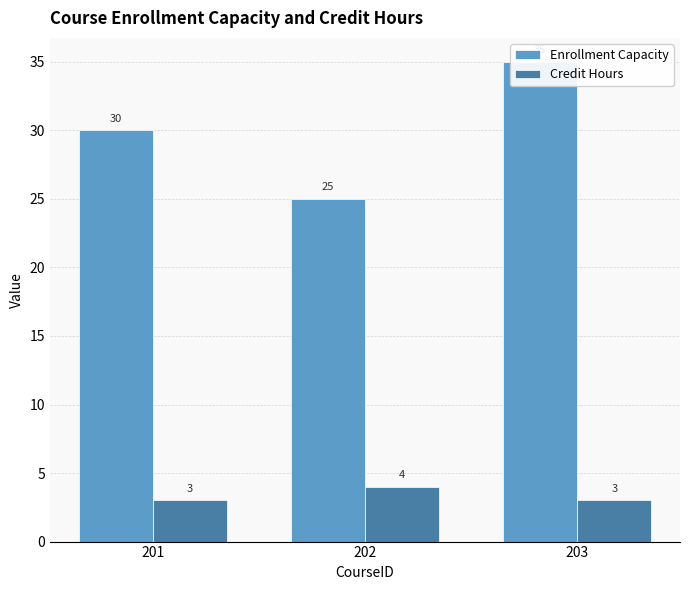

What is the difference between the maximum and second lowest values in the Enrollment Capacity series?

5